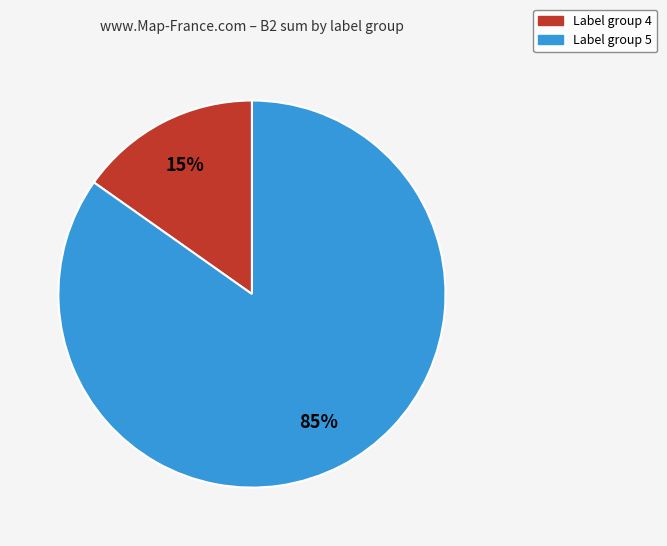

To the nearest percent, what is the average slice percentage?

50%